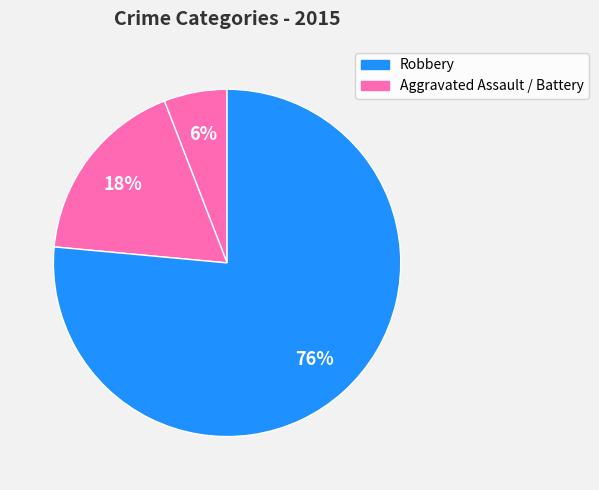

Which category has the smallest portion of the pie?

Aggravated Assault